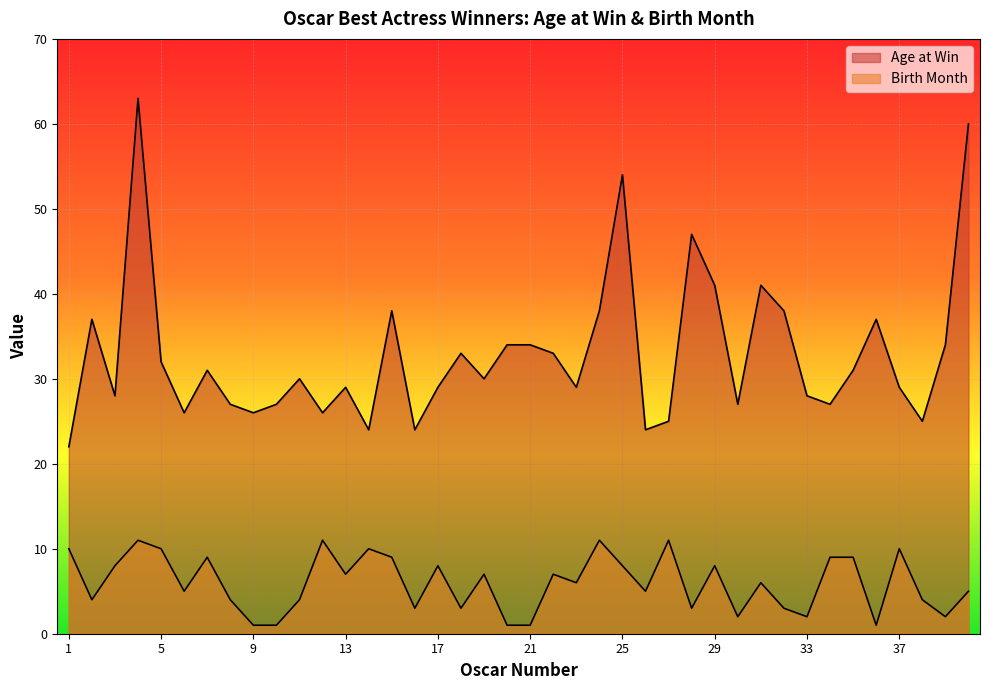

Is it true that Birth Month equals 3 at 16?

True